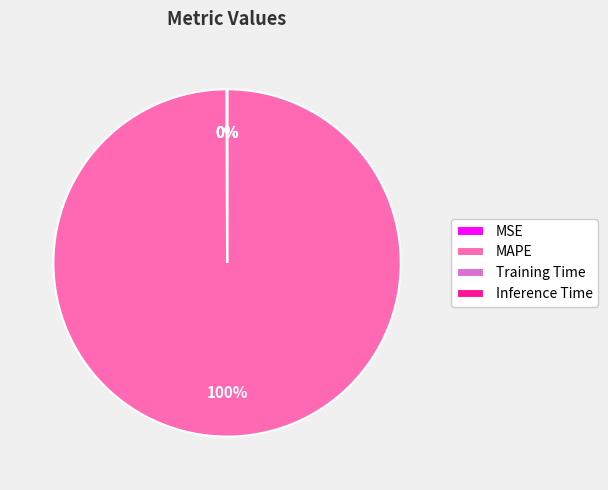

Which category has the biggest portion of the pie?

MAPE